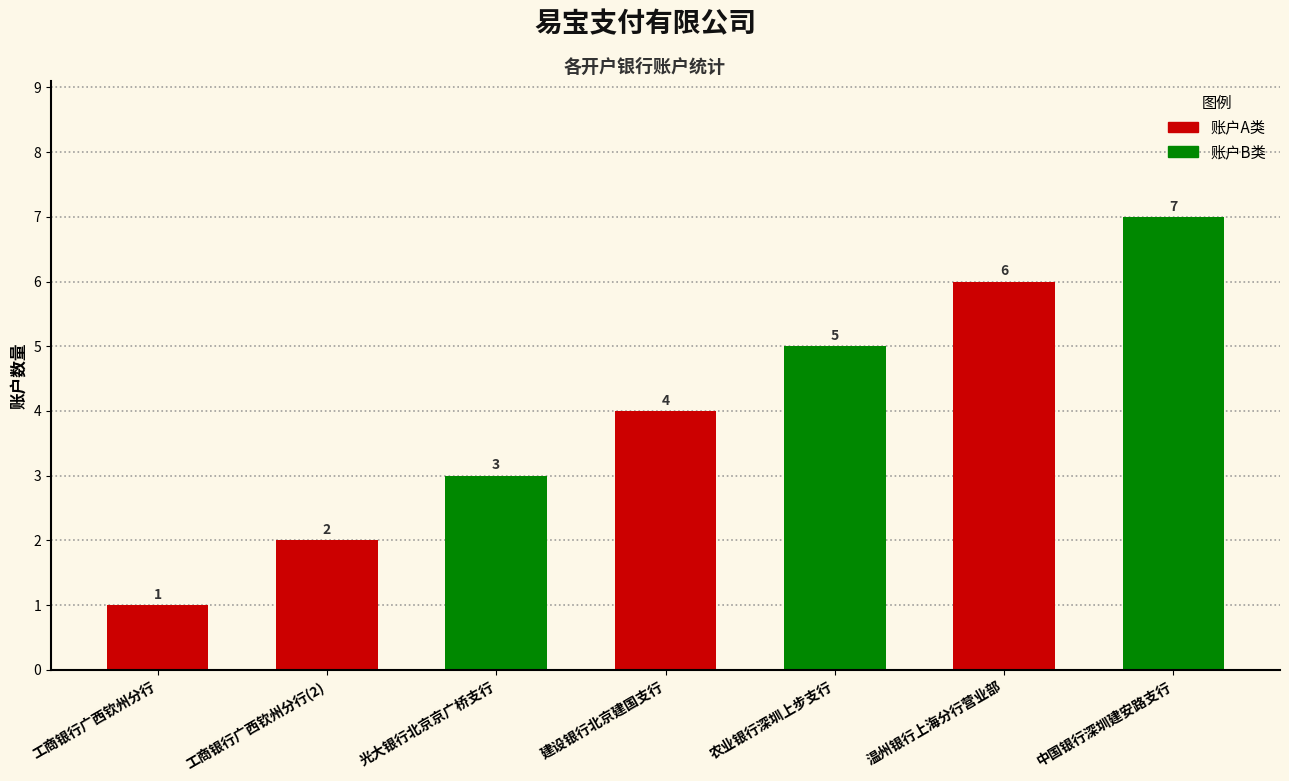

True or false: the data shows 9 at 农业银行深圳上步支行.

False